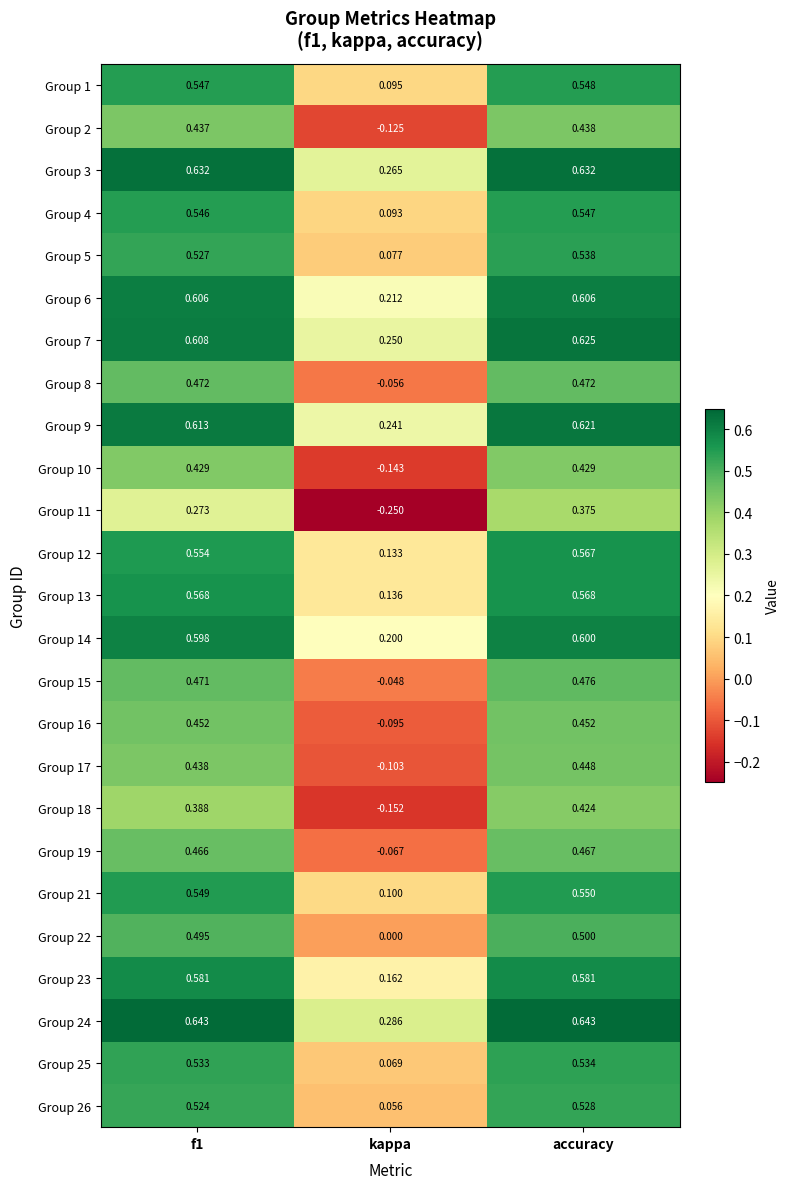

At which label does Group 1 reach its minimum?

kappa